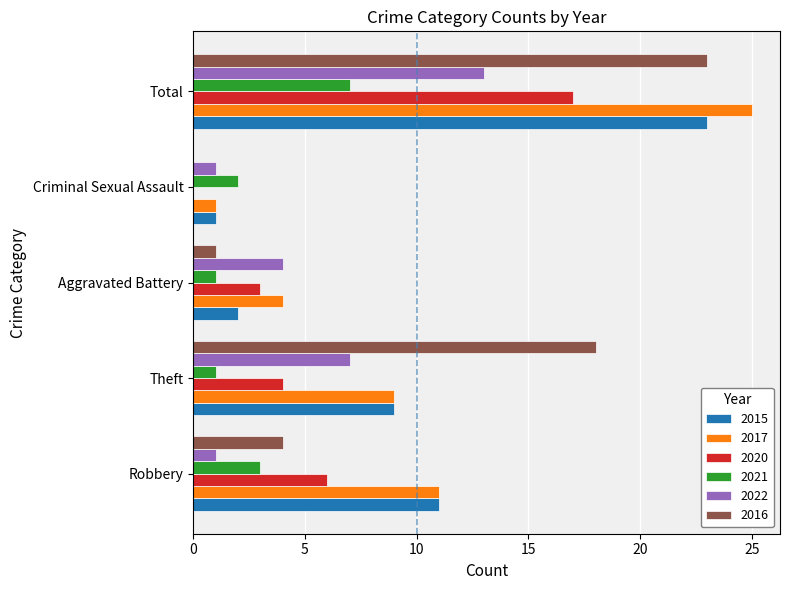

Which series changed the most between Robbery and Theft?

2016